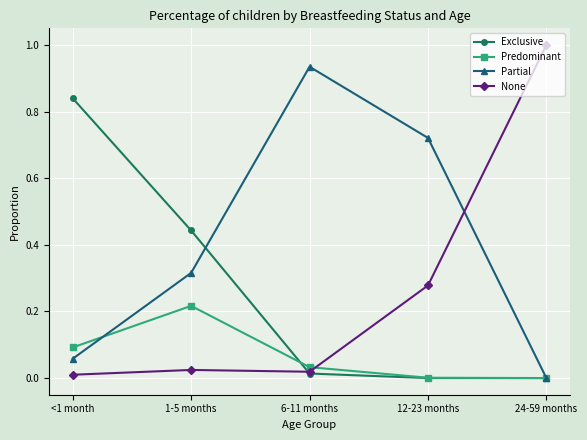

List the series in order of their peak value, lowest first.

Predominant, Exclusive, Partial, None